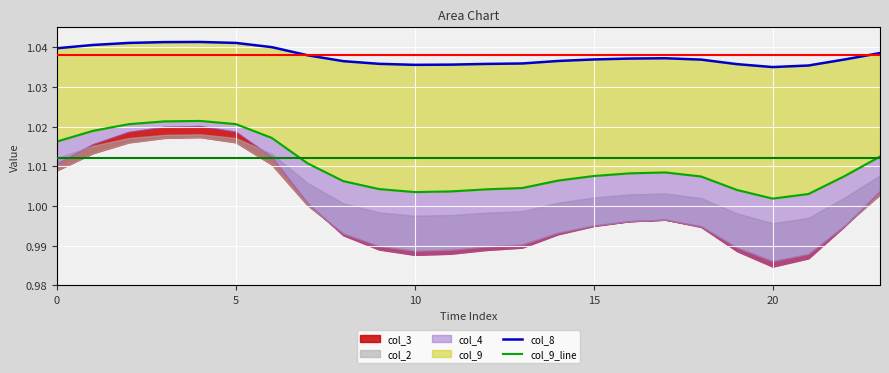

What is the value of the col_9_line point at the 14th from the left?

1.0